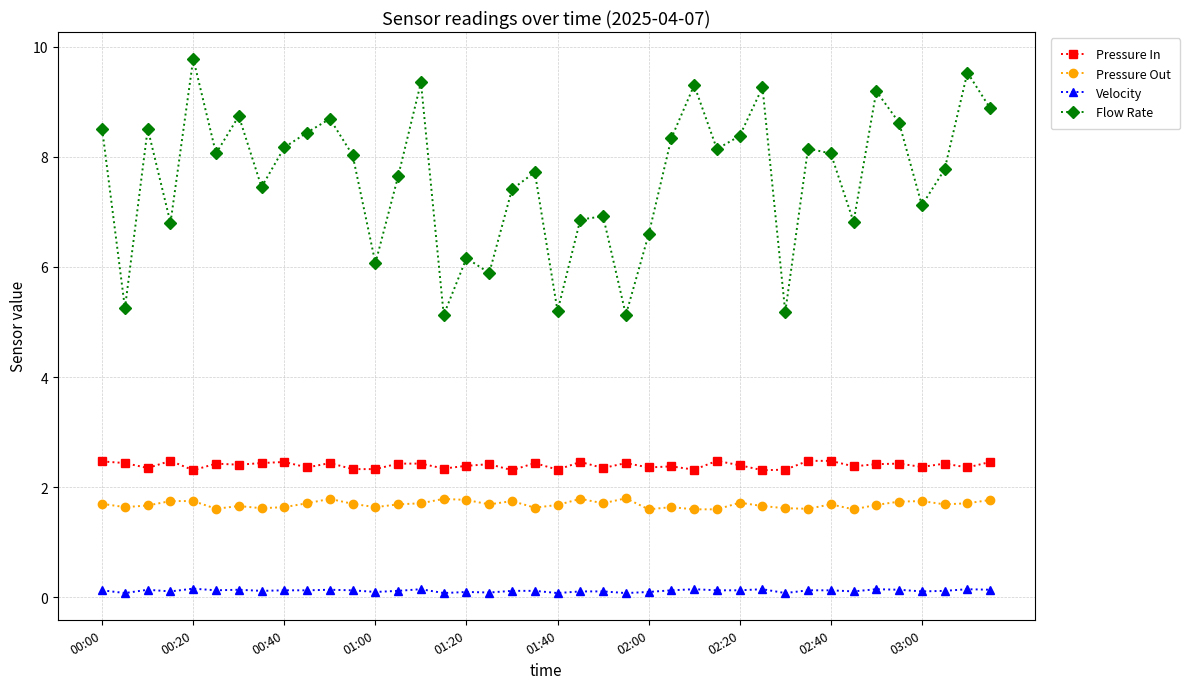

Does the chart display data point markers on the line(s)?

Yes